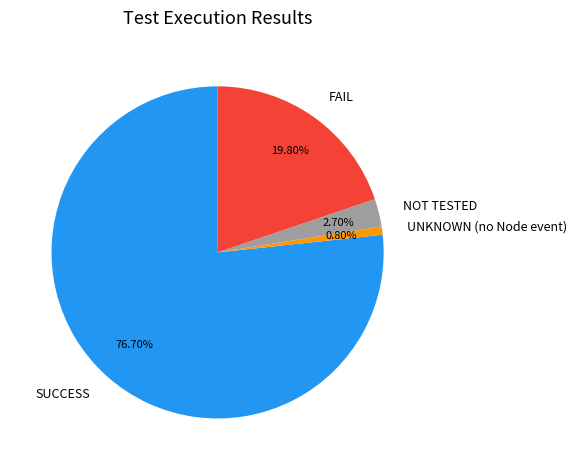

Does any single category account for the majority?

Yes